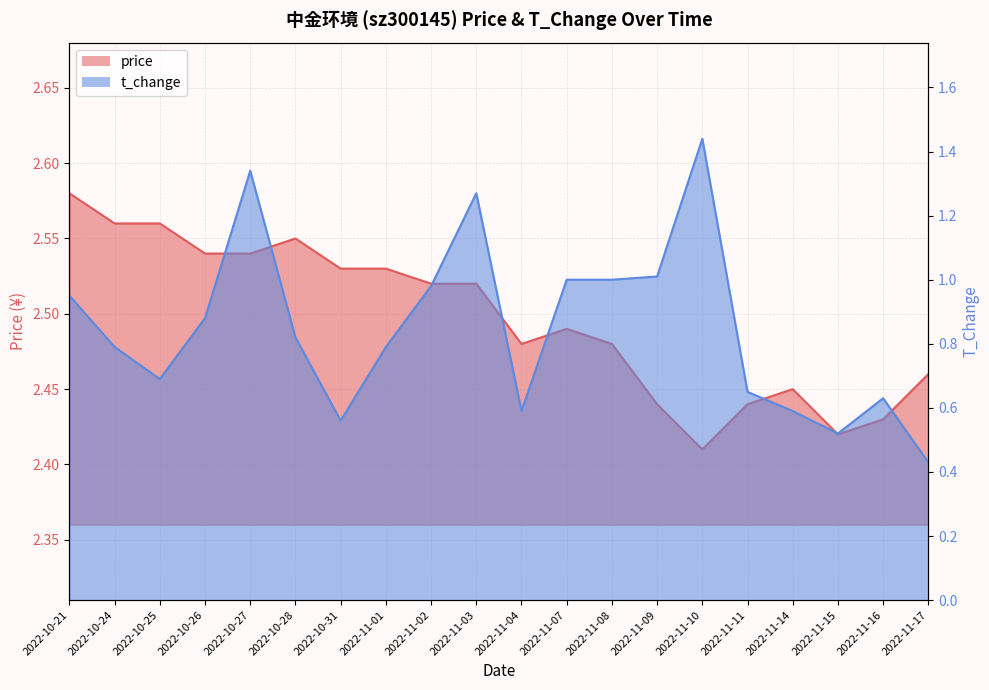

Between 2022-10-28 and 2022-10-21, which is larger?

2022-10-21